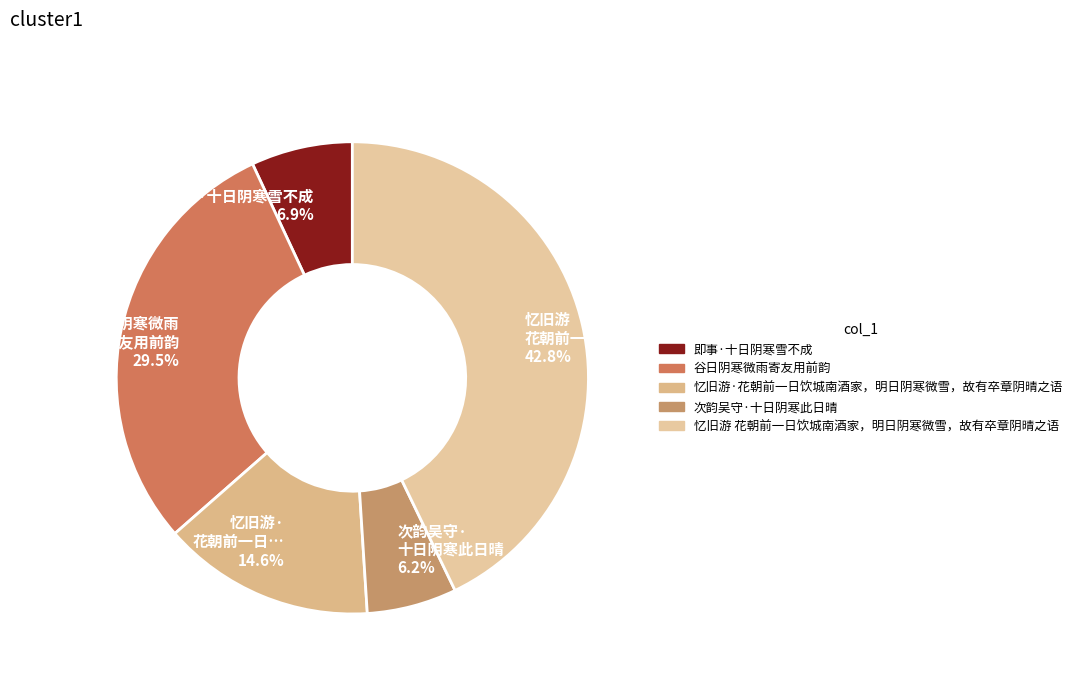

Rank the categories by value from lowest to highest.

次韵吴守·十日阴寒此日晴, 即事·十日阴寒雪不成, 忆旧游·花朝前一日饮城南酒家，明日阴寒微雪，故有卒章阴晴之语, 谷日阴寒微雨寄友用前韵, 忆旧游 花朝前一日饮城南酒家，明日阴寒微雪，故有卒章阴晴之语